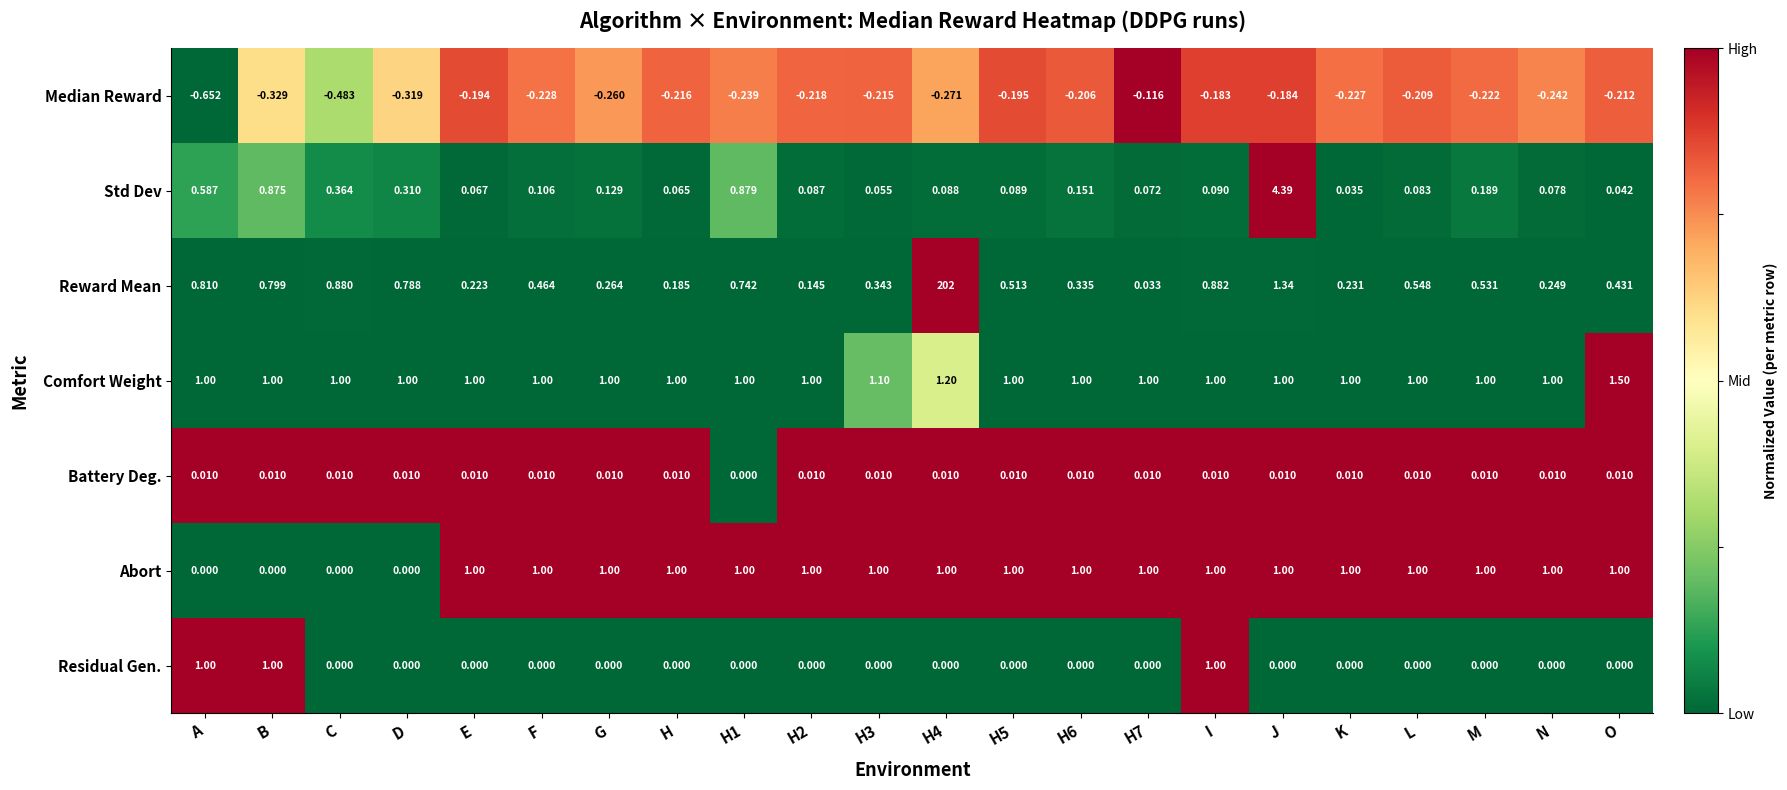

Which category has the highest value in the Comfort Weight series?

O